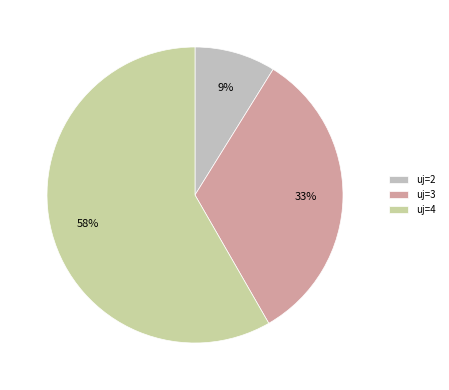

Count the number of slices in the pie.

3